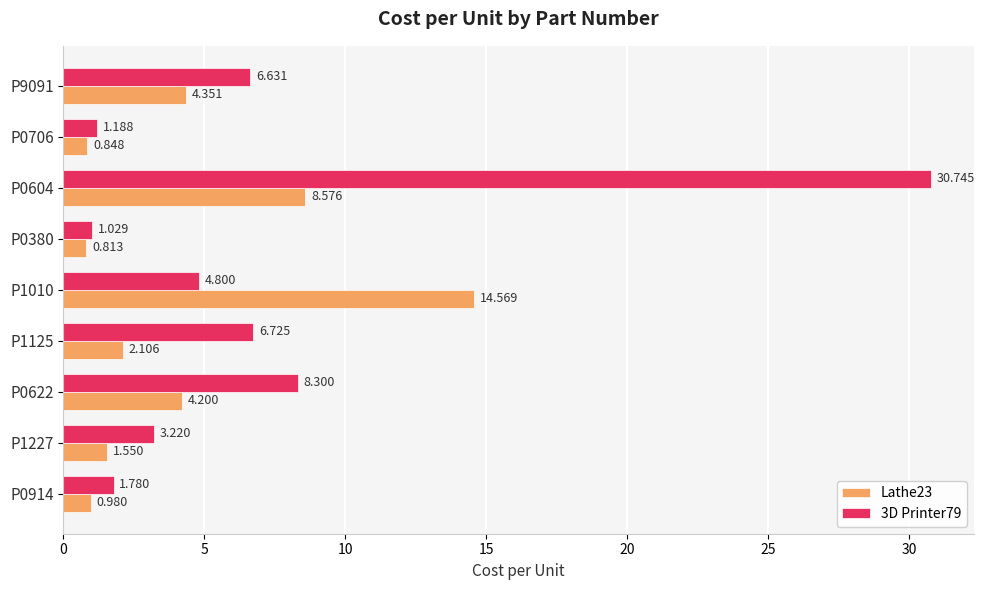

How many data points in Lathe23 are above 2?

5